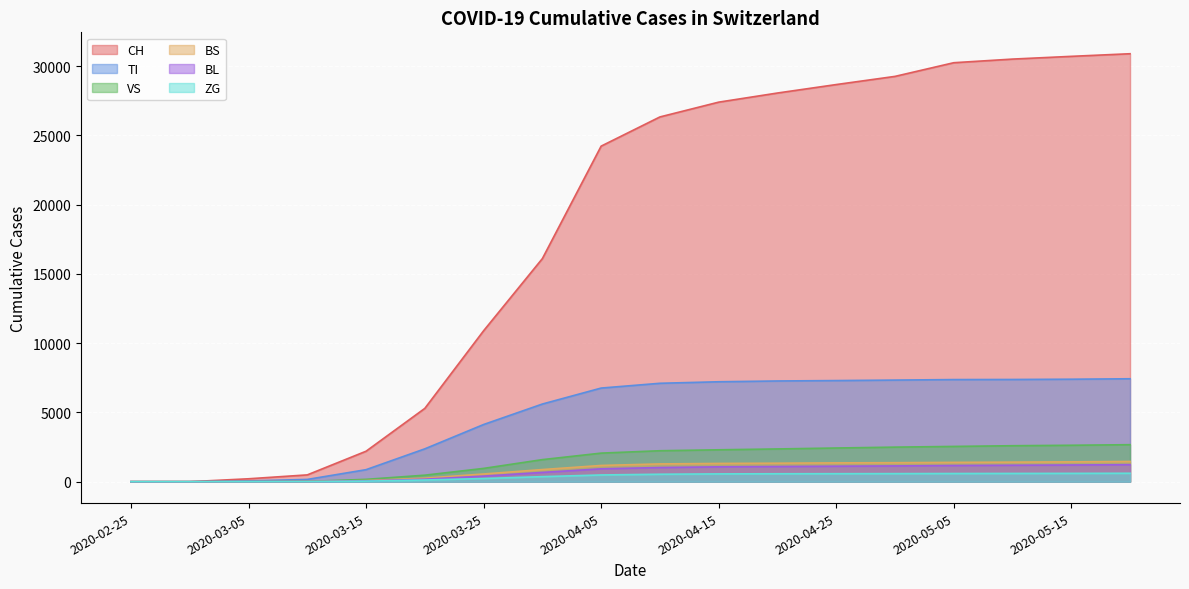

Which series has the largest total across all categories?

CH